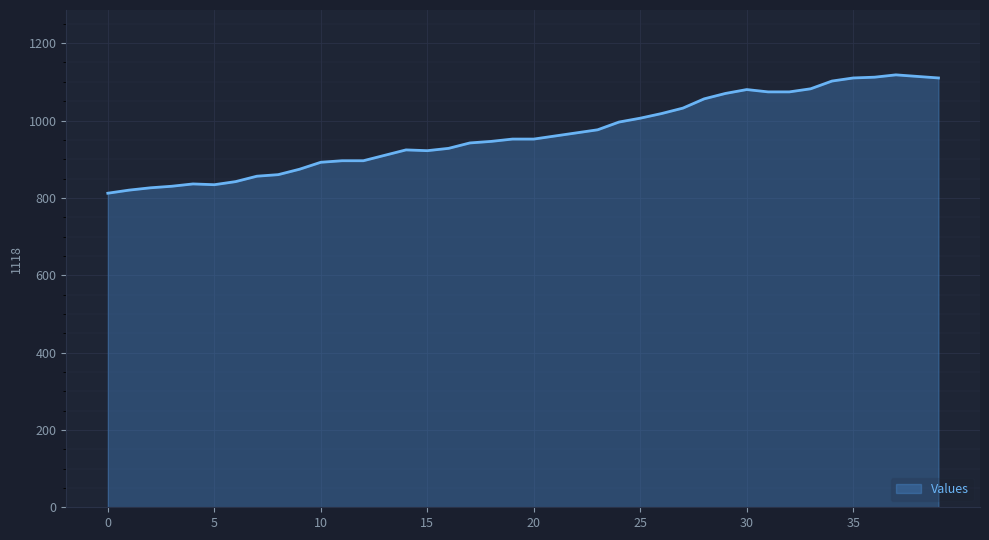

How many categories are shown in the chart?

40